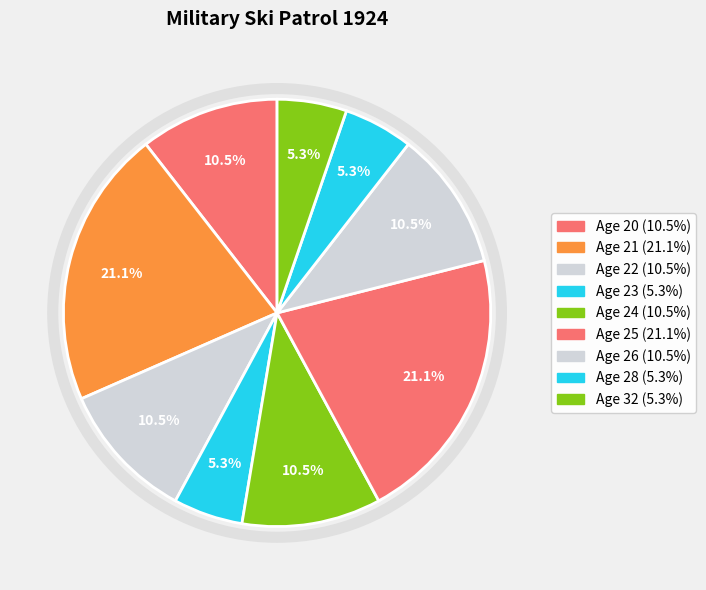

How many segments does this pie chart have?

9